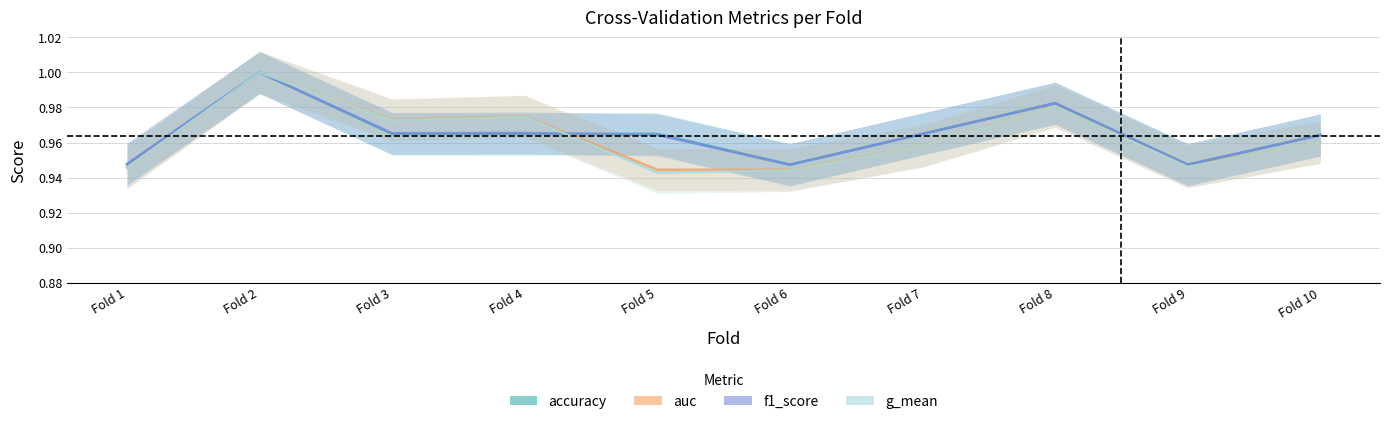

Read the auc value at Fold 4.

1.0